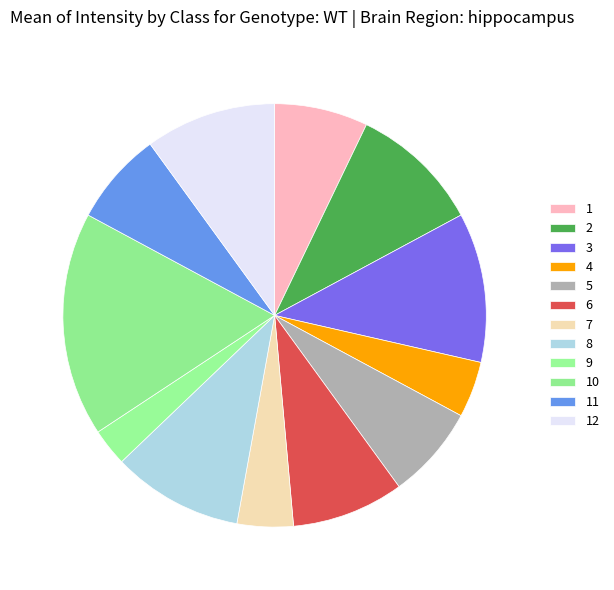

What is the largest slice in the pie chart?

10